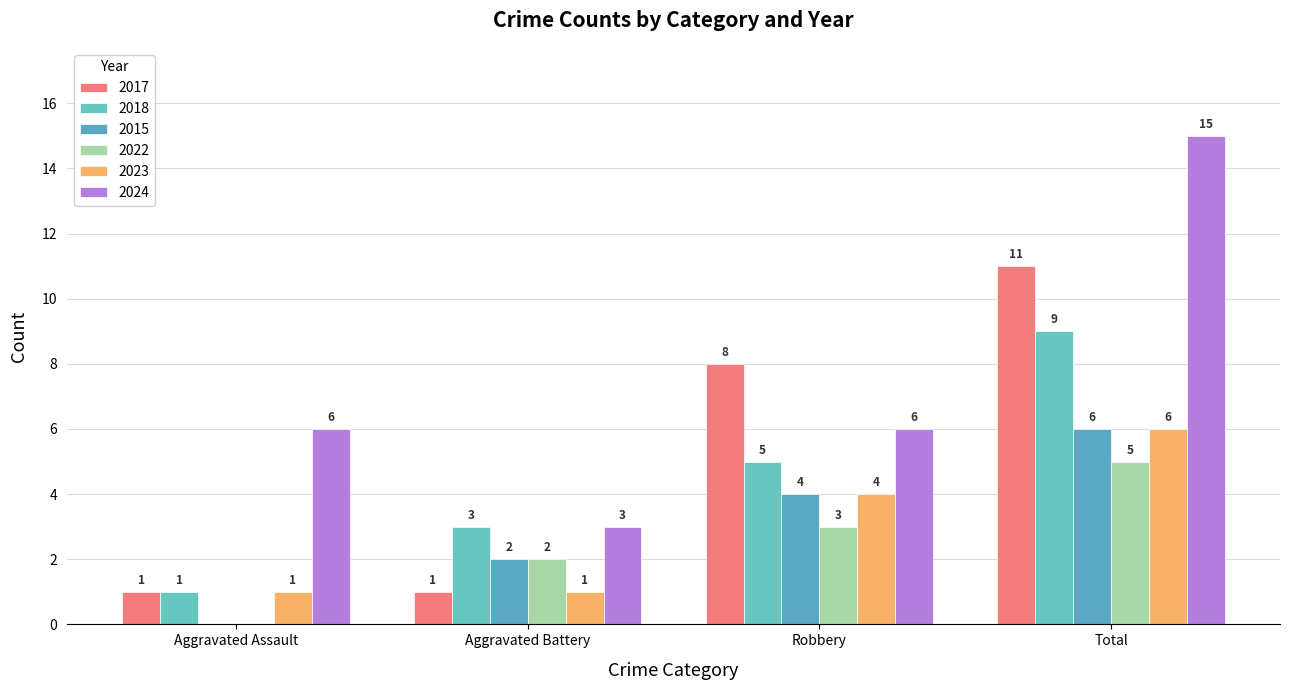

What are all the series names shown in the legend?

2017, 2018, 2015, 2022, 2023, 2024